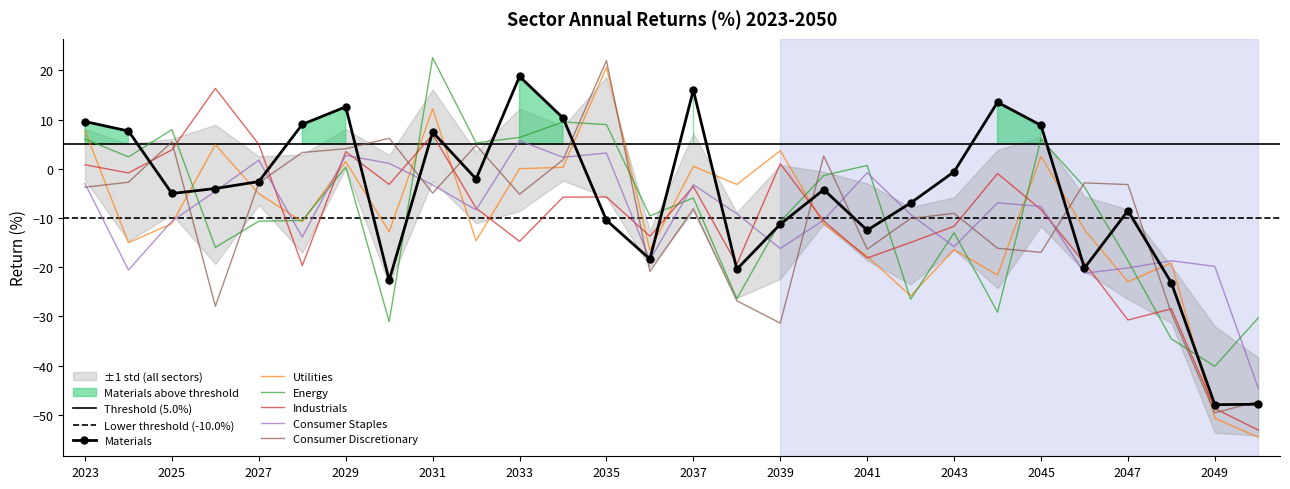

Rank the series by their maximum value, from highest to lowest.

Energy, Consumer Discretionary, Utilities, Materials, Industrials, Consumer Staples